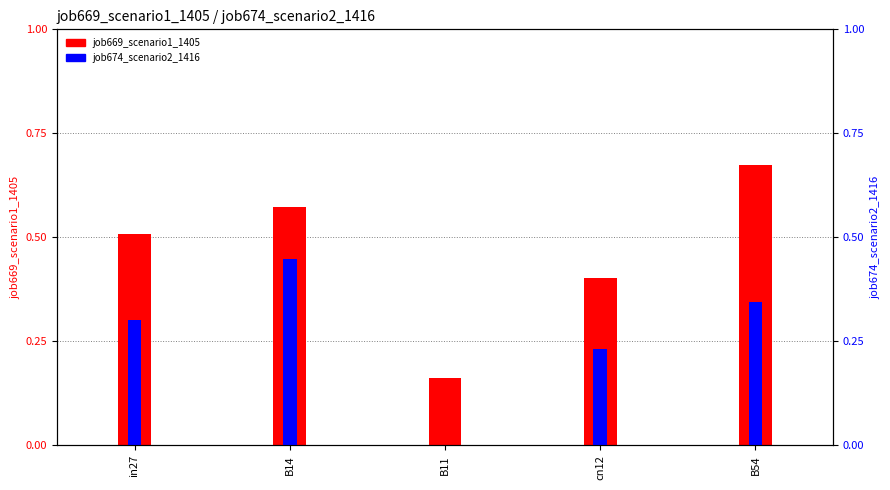

What is the maximum value shown in the chart?

0.7